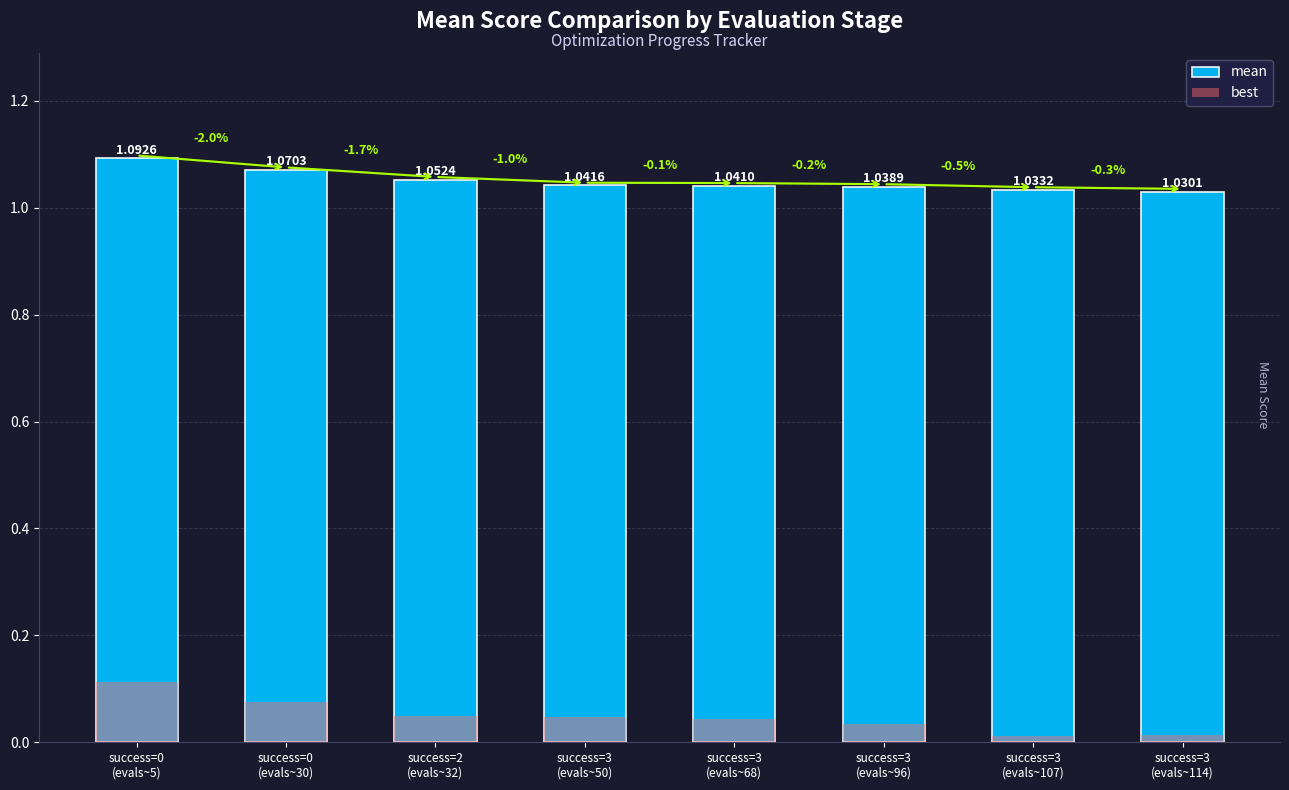

Rank the series at success=3
(evals~96) from lowest to highest value.

best, mean